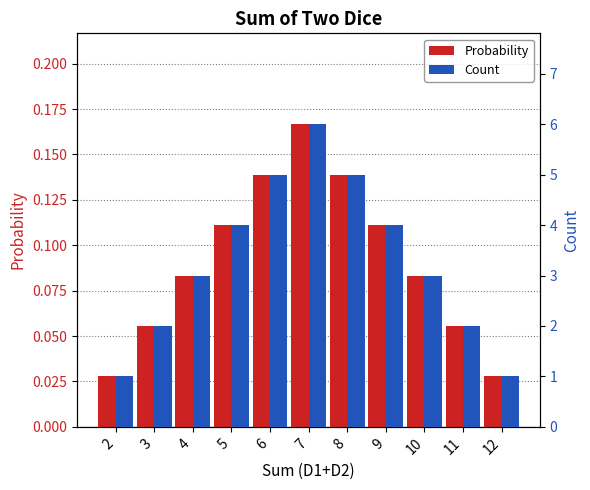

What is the difference between the maximum and minimum values in the Probability series?

0.1